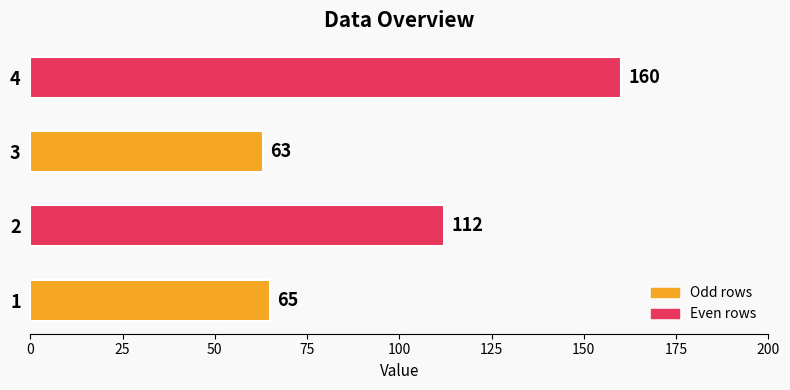

How many bars are there in total?

4